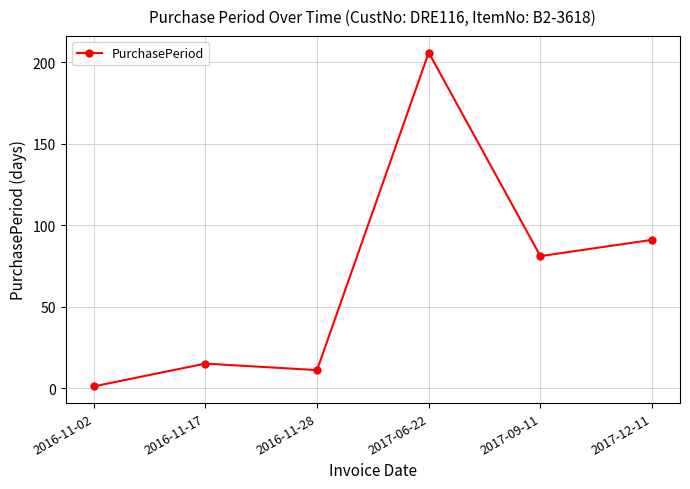

What is the average value?

68